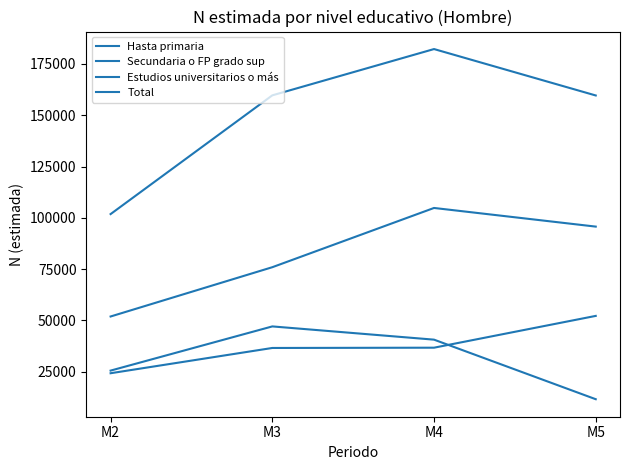

How many lines are shown in the chart?

4